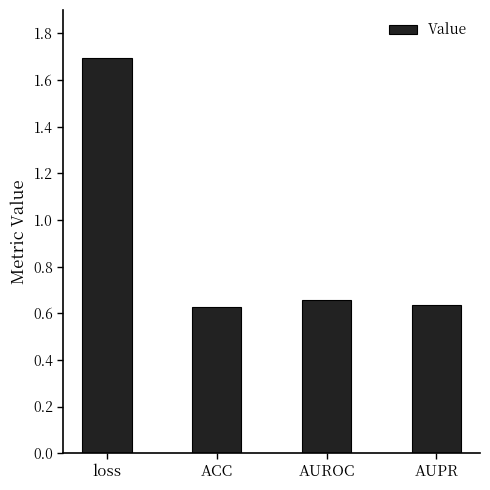

What position from the right is AUPR?

1